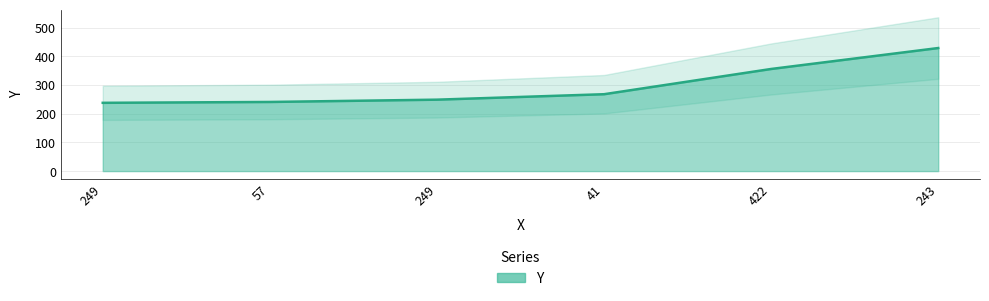

What is the difference between the maximum and second lowest values?

188